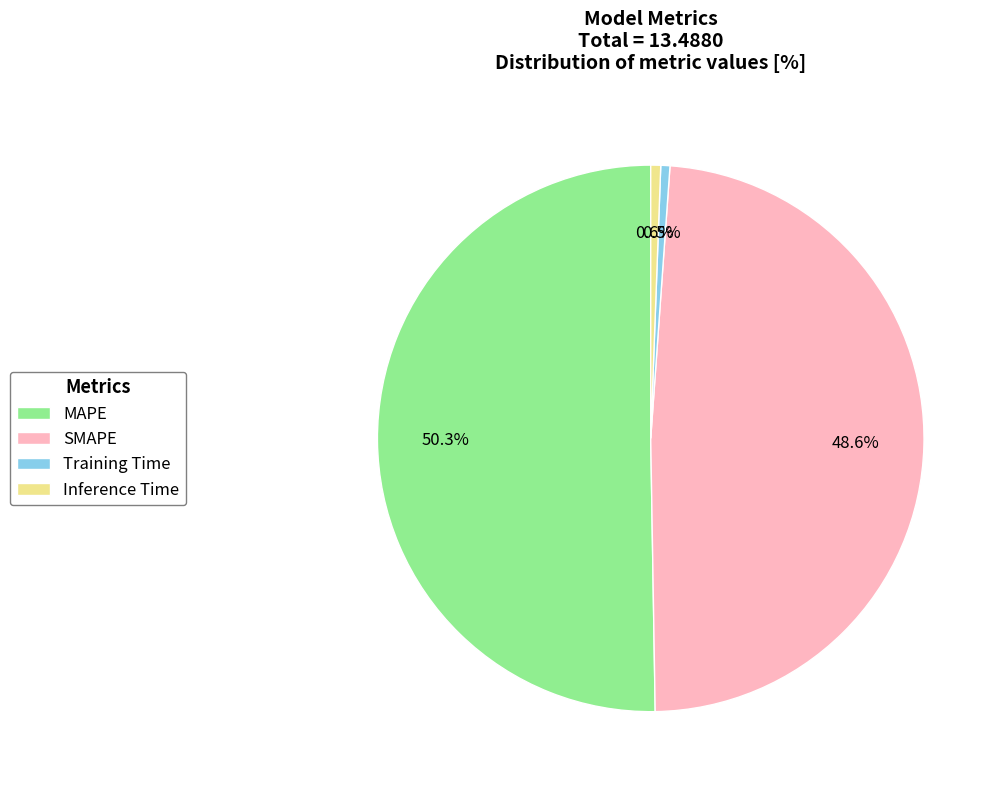

Which category has the biggest portion of the pie?

MAPE